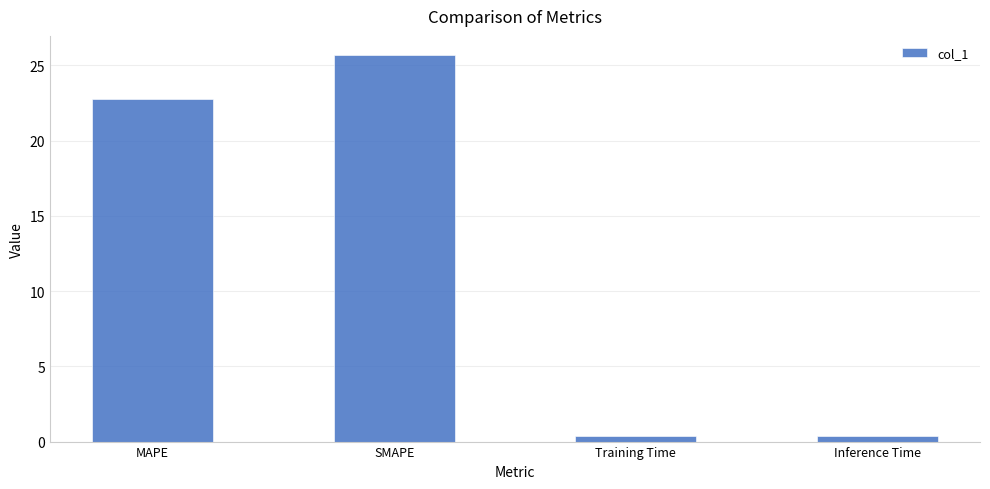

At which category does the chart reach its peak across all series?

SMAPE